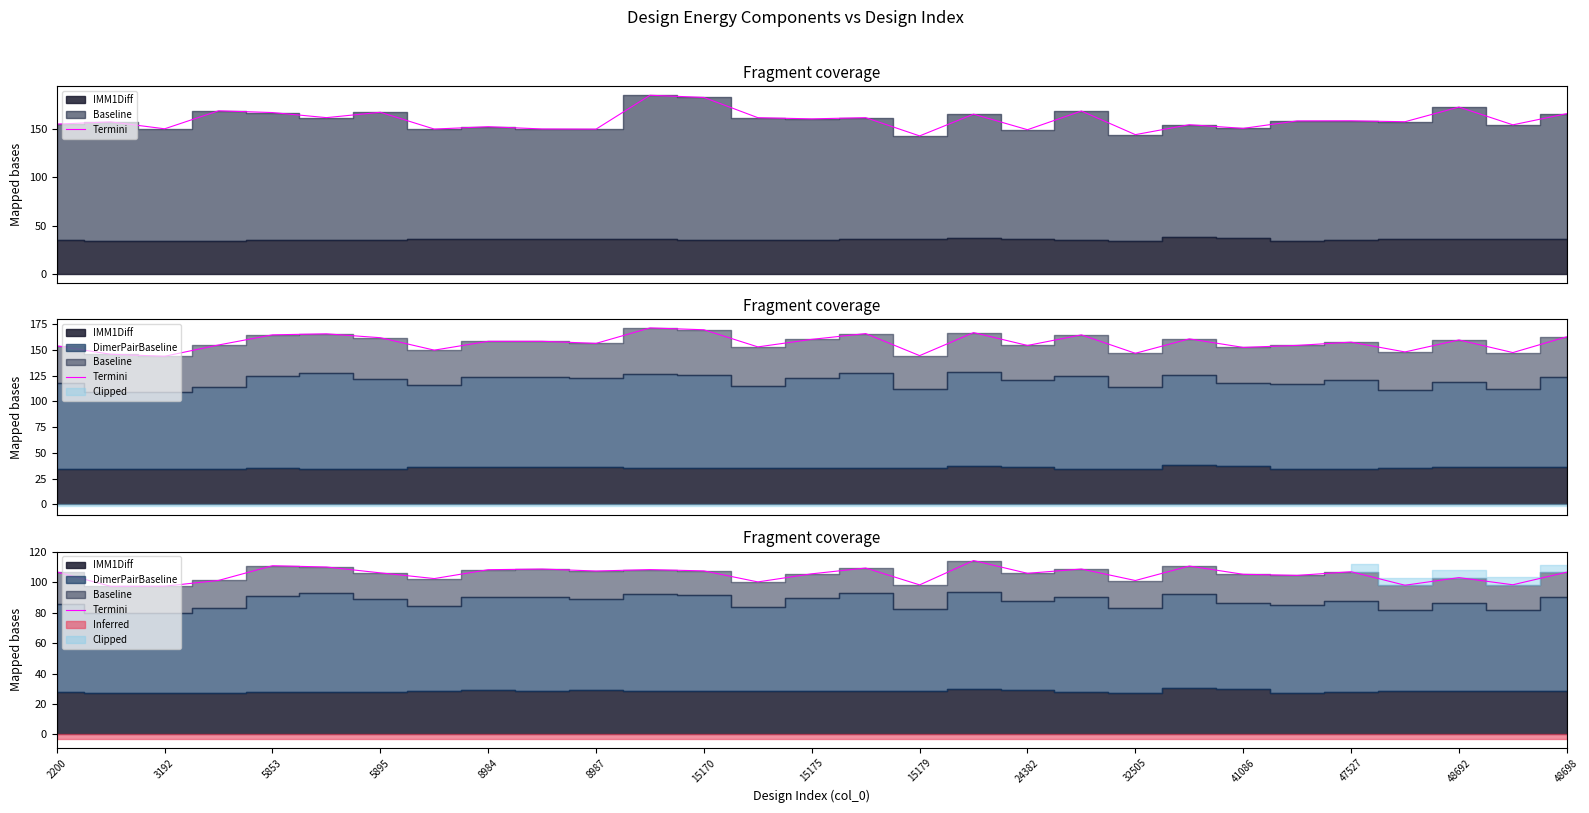

Reading left to right, what are all the values shown in this chart?

106.9	97.4	97.5	101.3	111.0	110.1	106.3	102.5	108.3	108.8	107.5	108.4	107.5	100.3	105.6	109.4	98.4	114.4	106.0	108.8	101.2	110.7	105.3	104.6	107.0	98.1	103.1	98.4	106.7